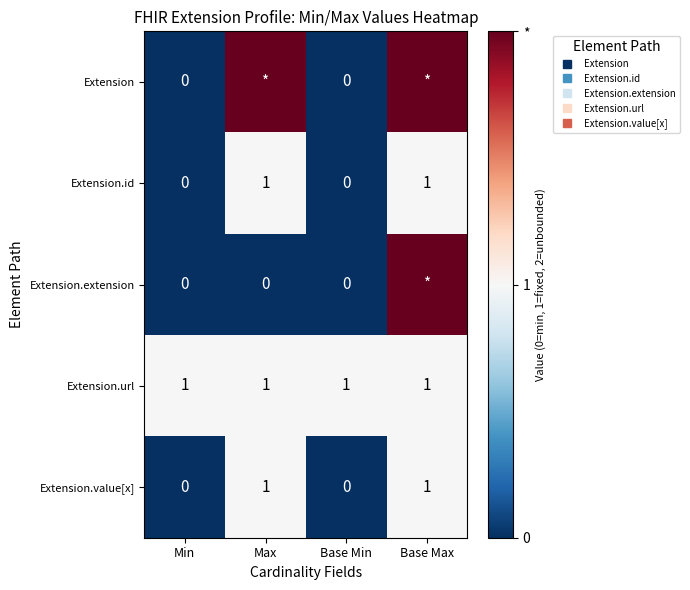

Which series has the widest spread of values?

Extension